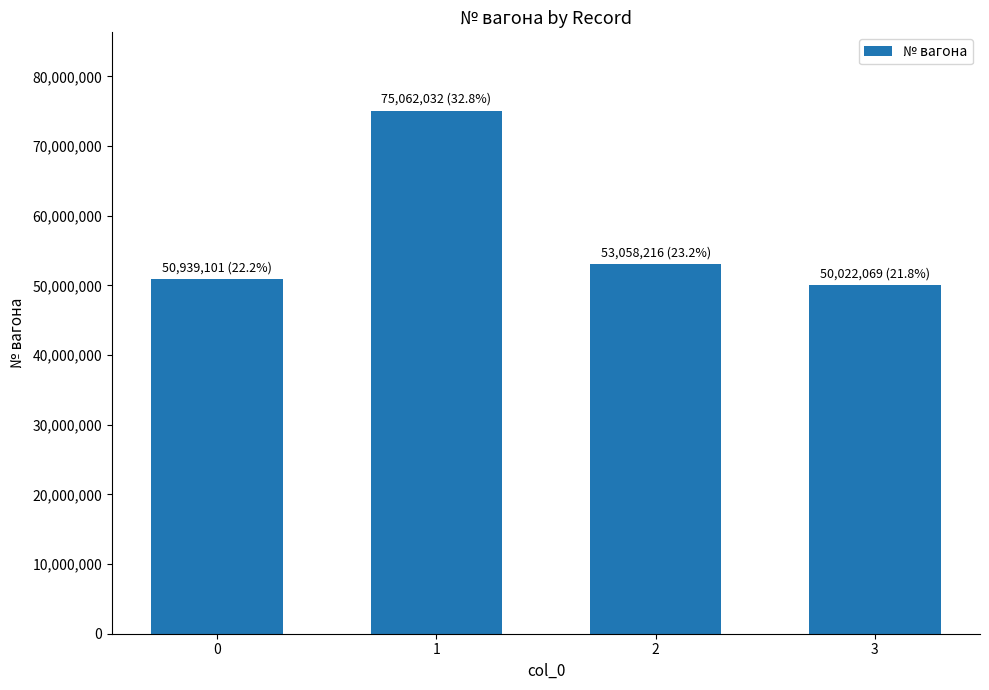

What is the greatest value displayed?

75062032